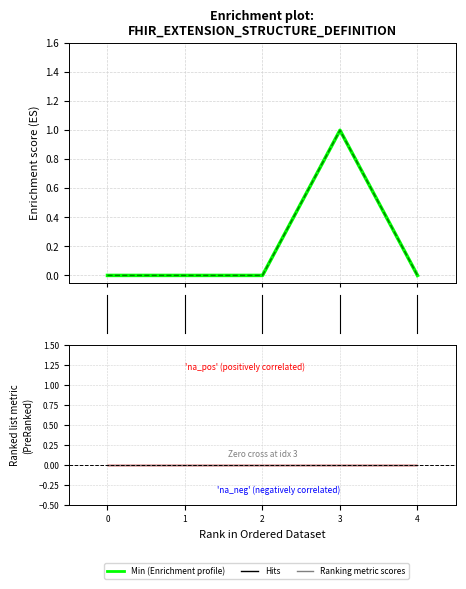

How many interior local peaks does the Base Min series have?

1